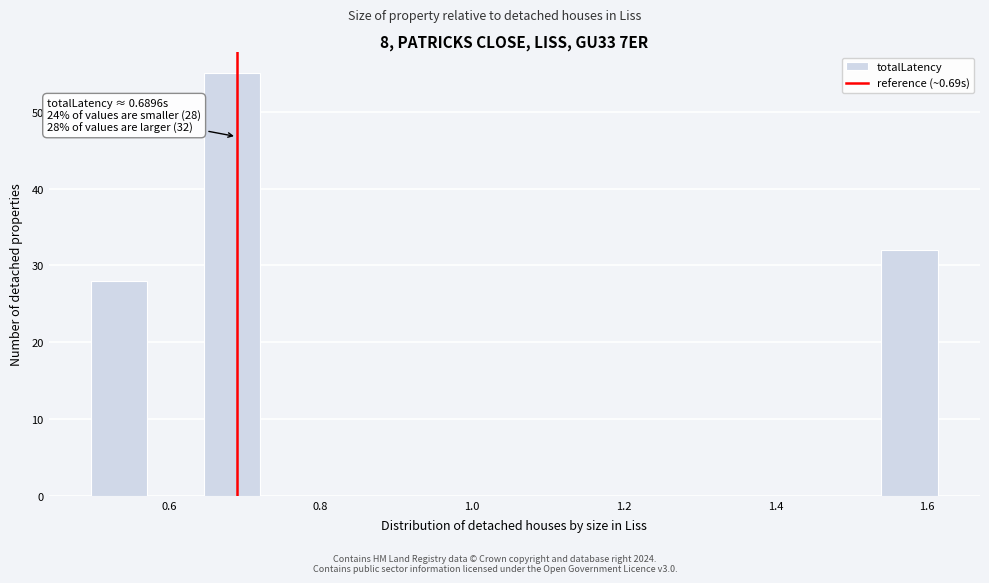

Read against the x-axis, roughly where is the centre of the tallest bar?

0.68